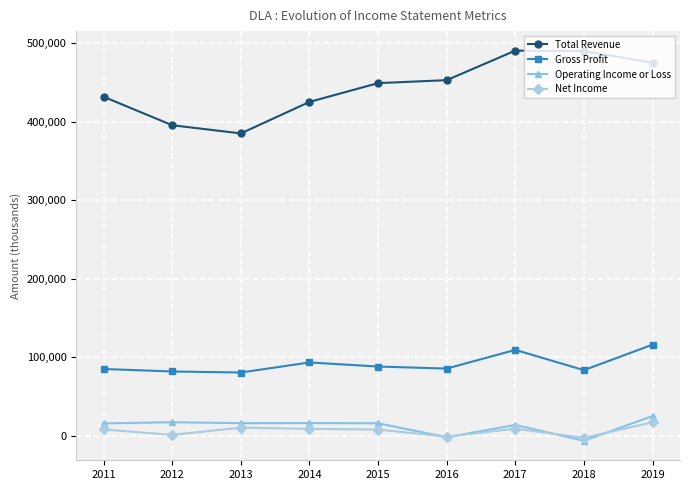

What is the highest value of the Total Revenue series?

490500